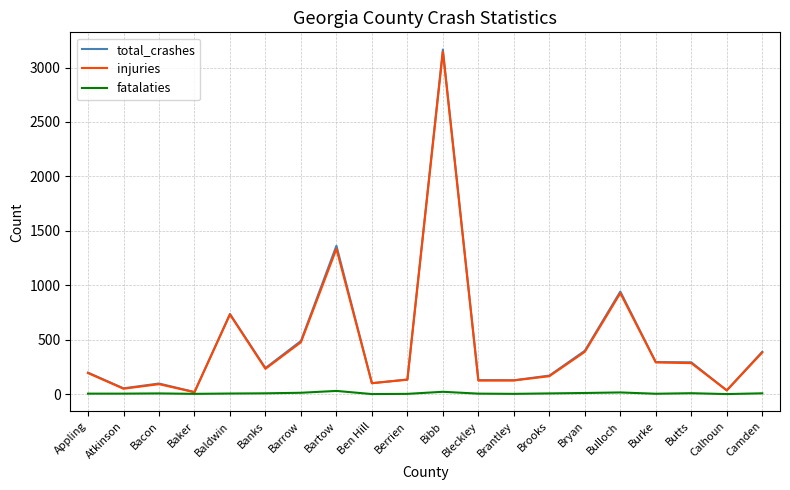

Between Bryan and Calhoun, which series saw the biggest shift?

total_crashes